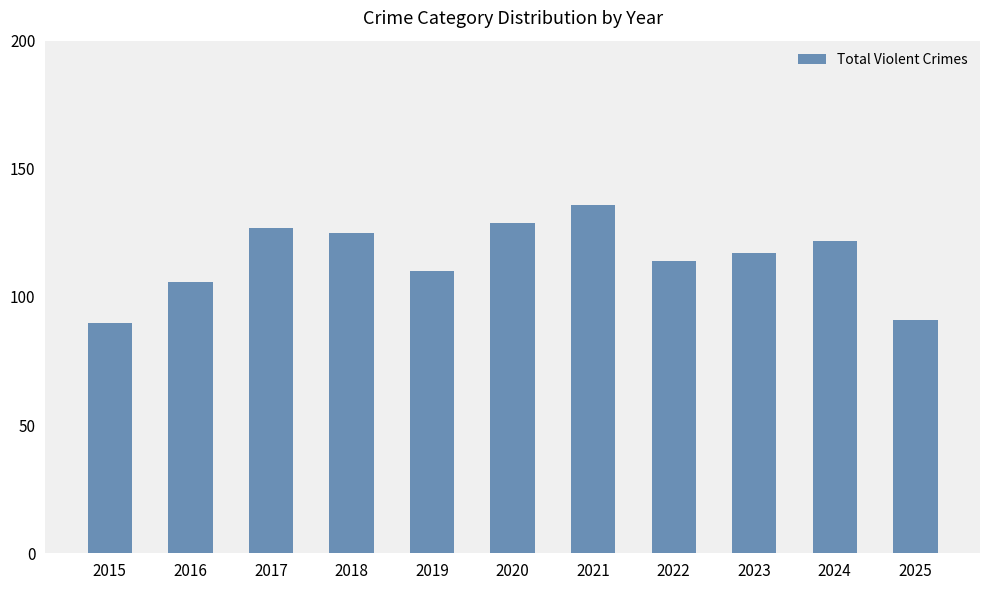

What is the difference between the second highest and second lowest values?

38